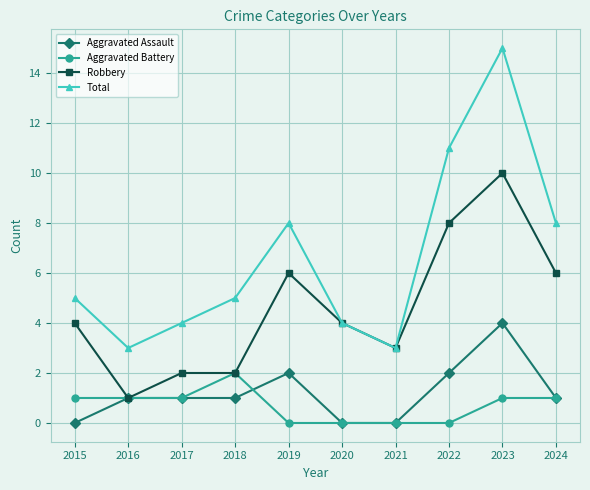

Count the Aggravated Assault values in the range 0 to 2.

9